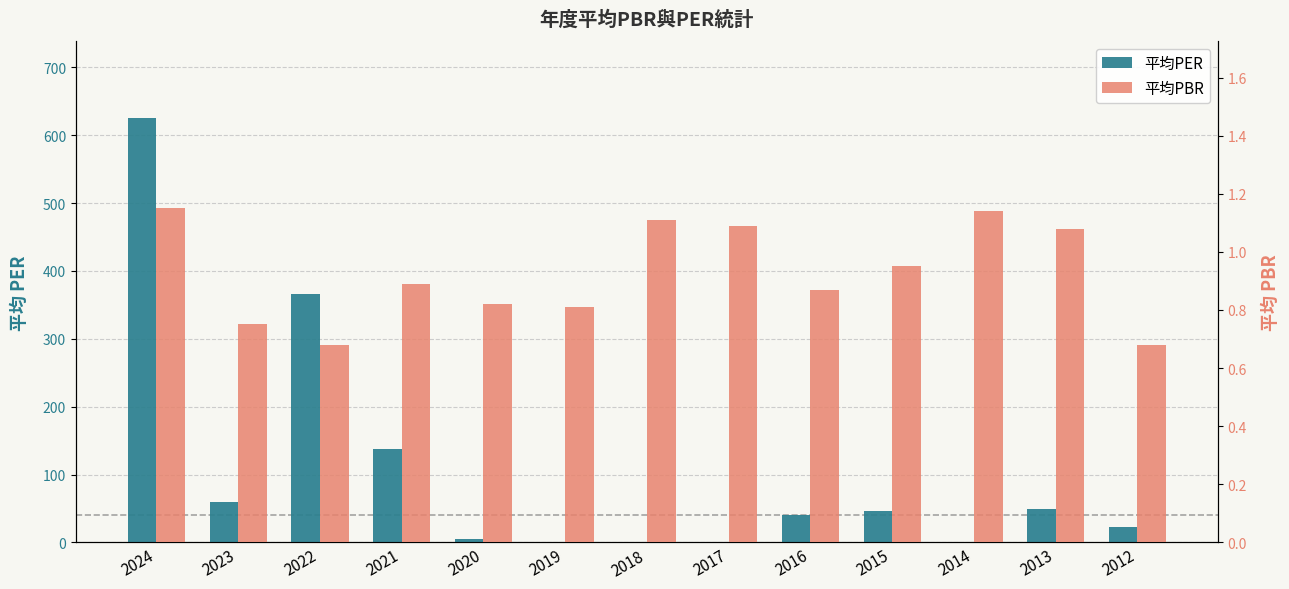

Reading left to right, extract all data points from this chart.

平均PER: 2024=626.0	2023=58.9	2022=366.0	2021=137.0	2020=4.3	2019=0.0	2018=0.0	2017=0.0	2016=40.5	2015=46.6	2014=0.0	2013=49.0	2012=22.3
平均PBR: 2024=1.1	2023=0.8	2022=0.7	2021=0.9	2020=0.8	2019=0.8	2018=1.1	2017=1.1	2016=0.9	2015=0.9	2014=1.1	2013=1.1	2012=0.7